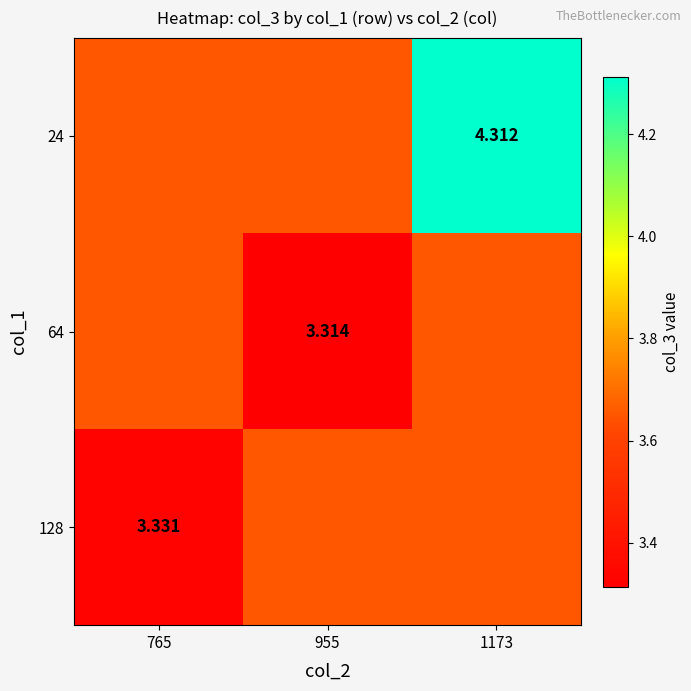

Is the value of 128 at 765 greater than the value of 64 at 955?

Yes